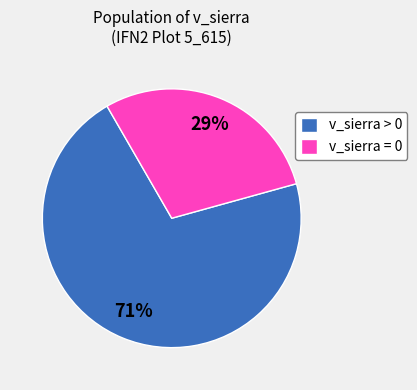

What percentage is the v_sierra > 0 slice, to the nearest percent?

71%